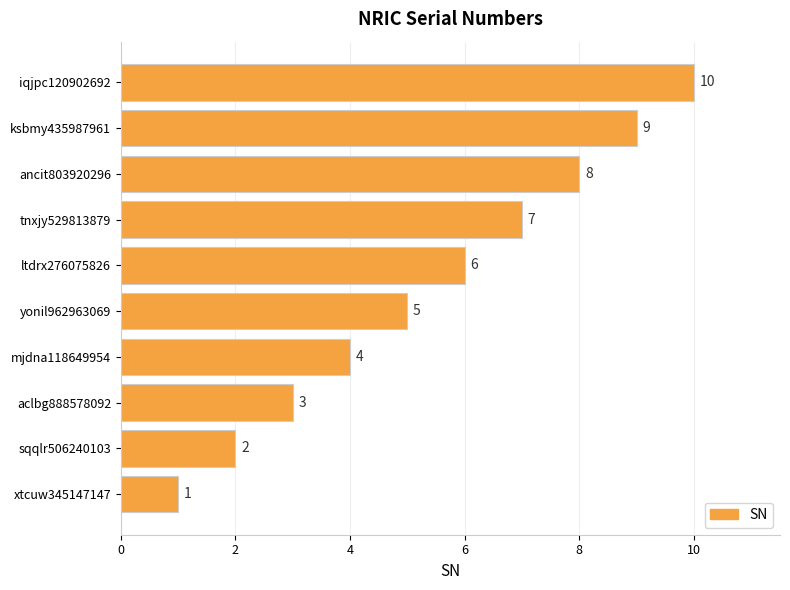

What is the difference between the maximum and minimum values?

9